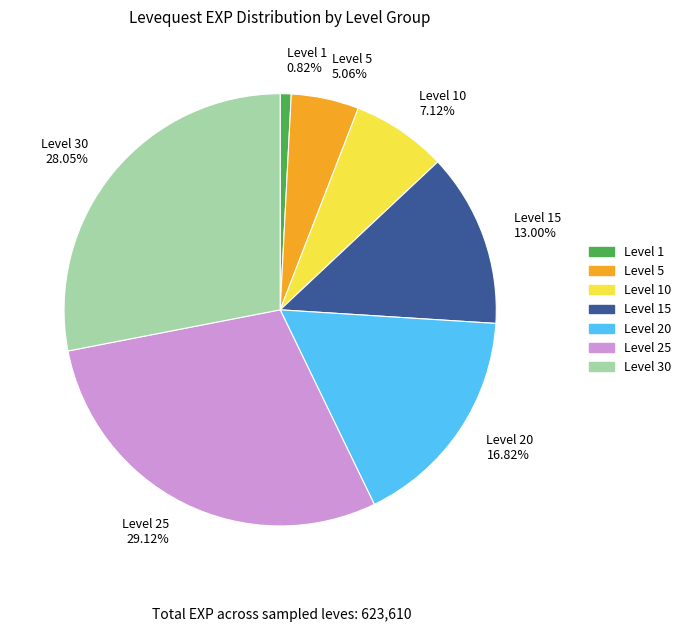

What is the largest slice in the pie chart?

Level 25